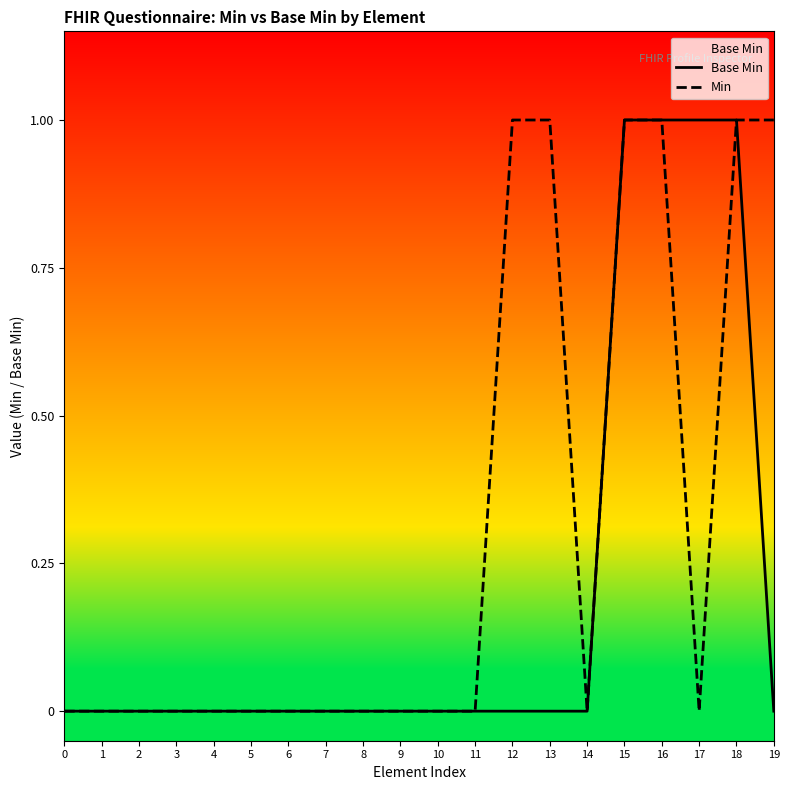

Which series changed the most between 2 and 15?

Base Min